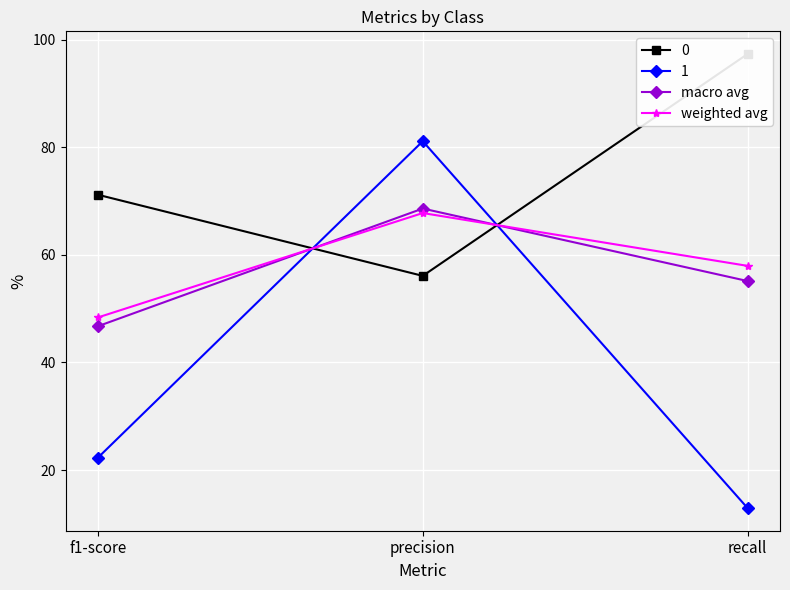

Rank the series at f1-score from highest to lowest value.

weighted avg, macro avg